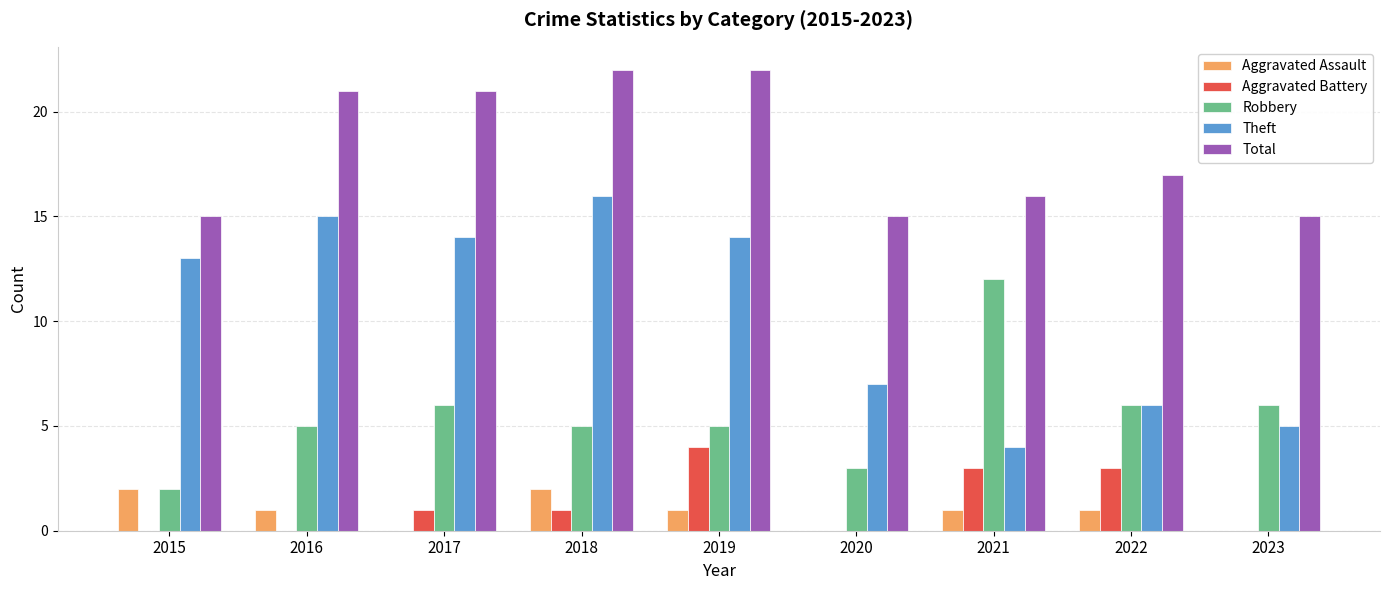

Which series changed the most between 2019 and 2021?

Theft